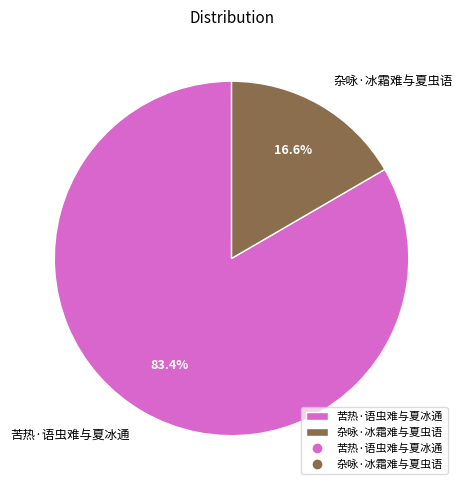

Which slice is the smallest?

杂咏·冰霜难与夏虫语